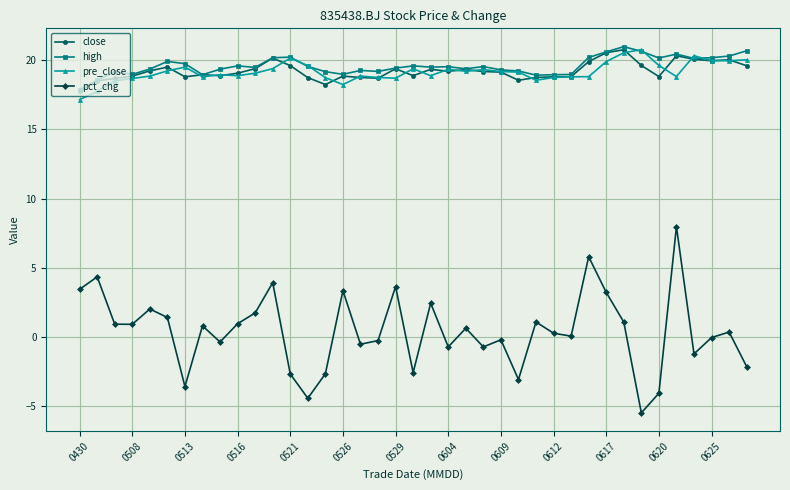

What is the difference between the maximum and minimum values in the close series?

3.0